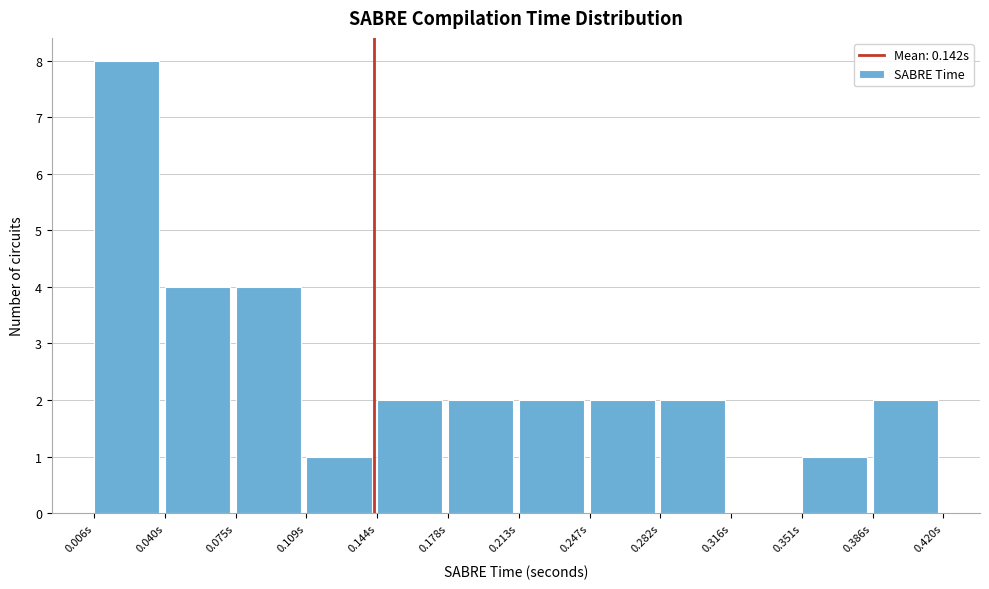

Reading left to right, list every bar in this chart as the range it spans on the x-axis followed by its height. Neither the bar edges nor the heights are printed on the chart, so give them approximately, as read against the axes.

0.005 to 0.040: 8
0.040 to 0.075: 4
0.075 to 0.110: 4
0.110 to 0.145: 1
0.145 to 0.180: 2
0.180 to 0.215: 2
0.215 to 0.245: 2
0.245 to 0.280: 2
0.280 to 0.315: 2
0.315 to 0.350: 0
0.350 to 0.385: 1
0.385 to 0.420: 2